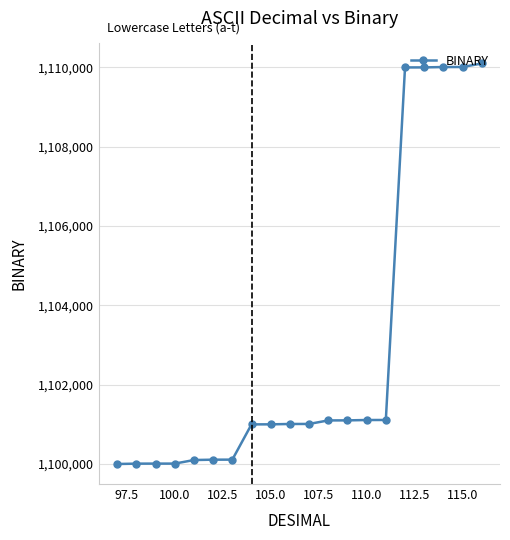

What is the value of the 7th point from the left?

1100111